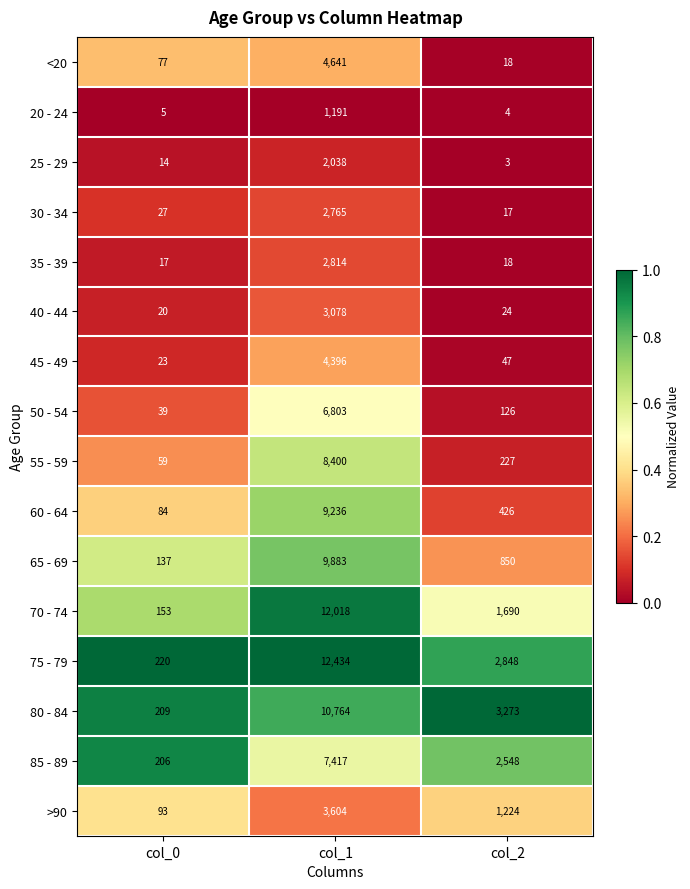

At which category is the sum across all series the highest?

col_1